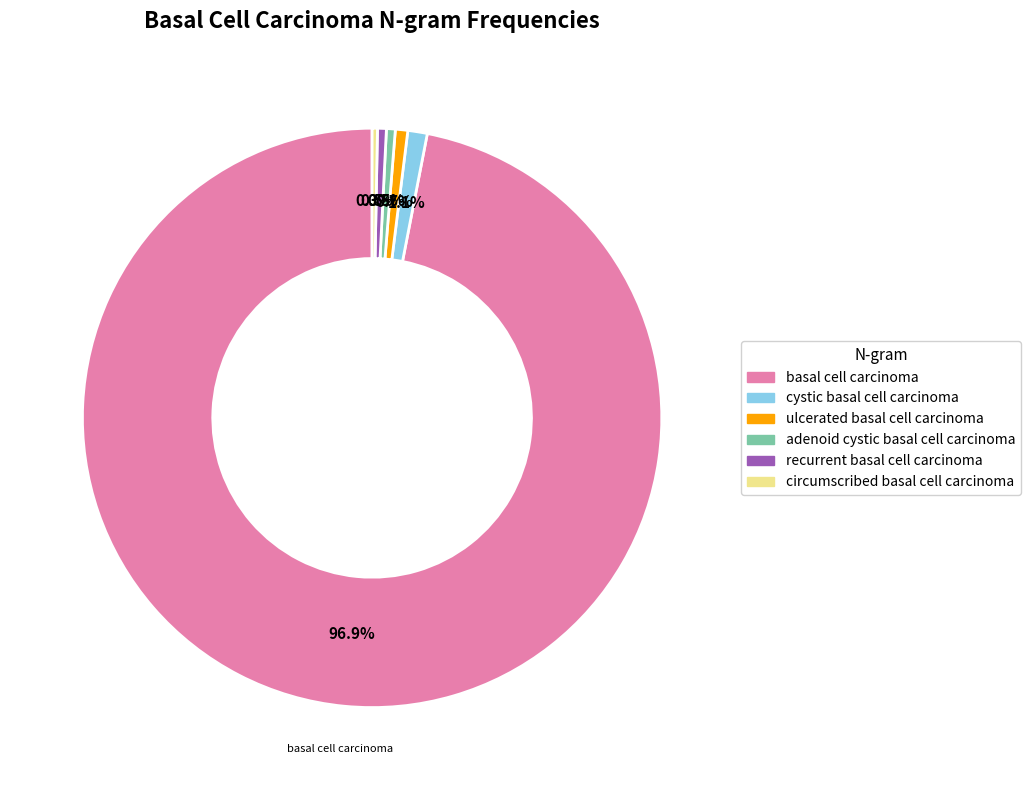

What is the largest slice in the pie chart?

basal cell carcinoma